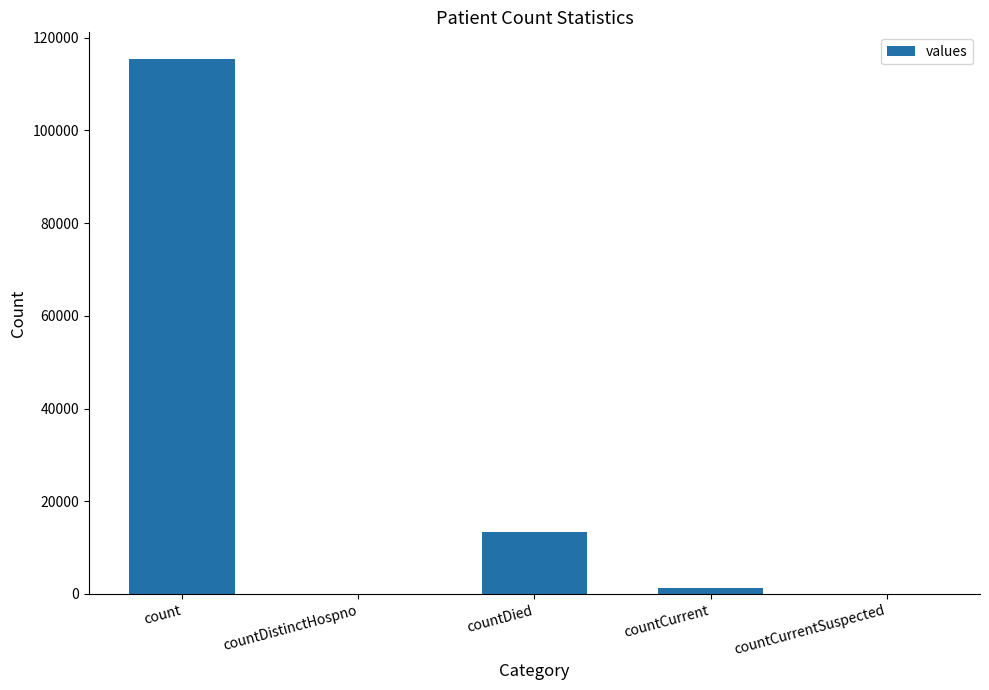

The value at countDied is 13343. True or false?

True